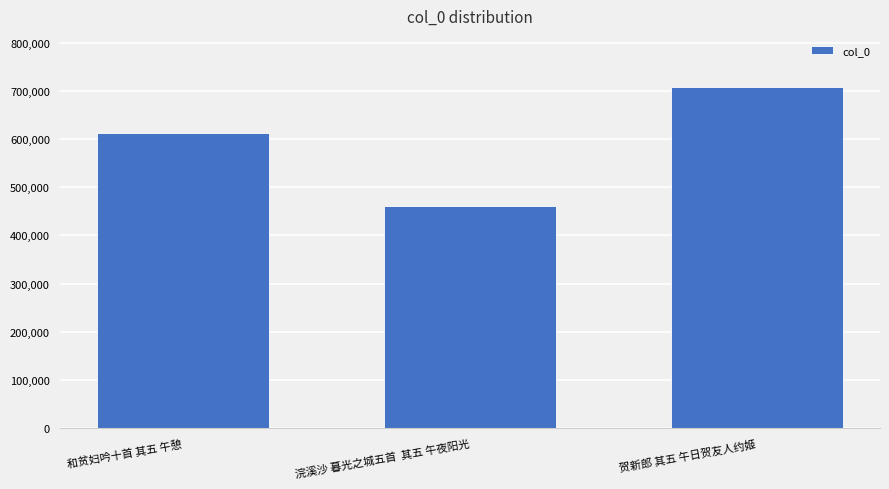

Where is the data nearest to the value 584959?

和贫妇吟十首 其五 午憩